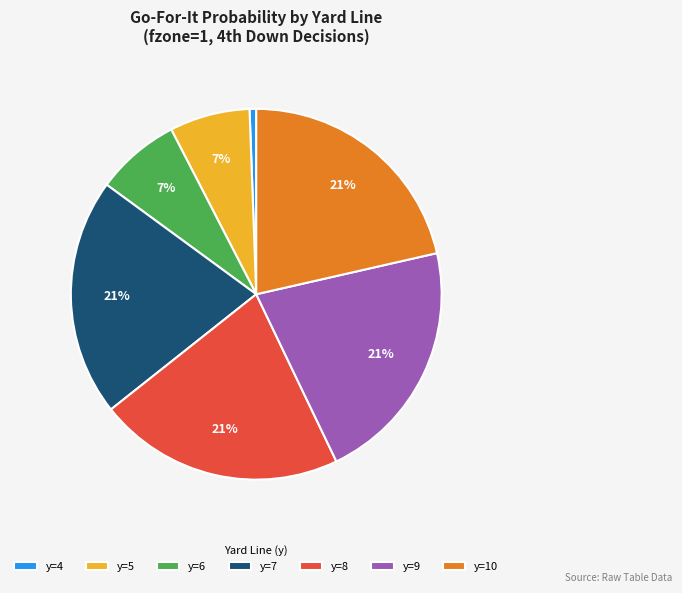

Does y=6 represent more than half of the total?

No